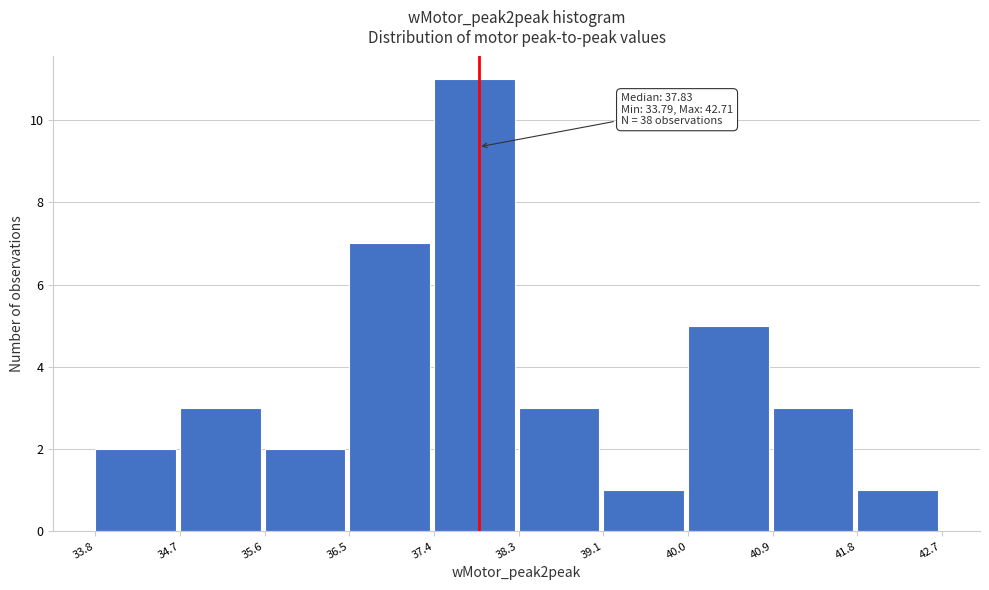

Which range on the x-axis has the tallest bar?

37.4 to 38.3